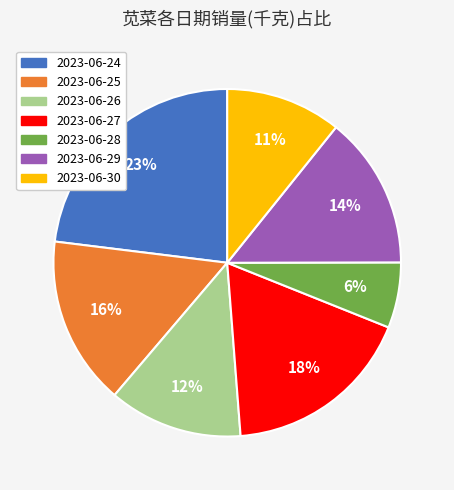

Between 2023-06-28 and 2023-06-24, which is larger?

2023-06-24